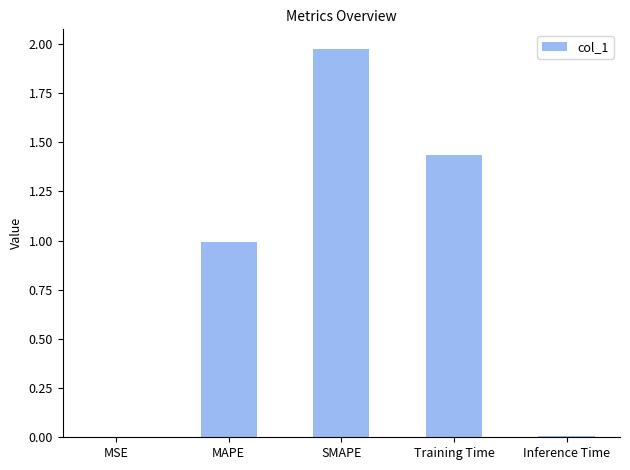

Which has a higher value, MAPE or MSE?

MAPE